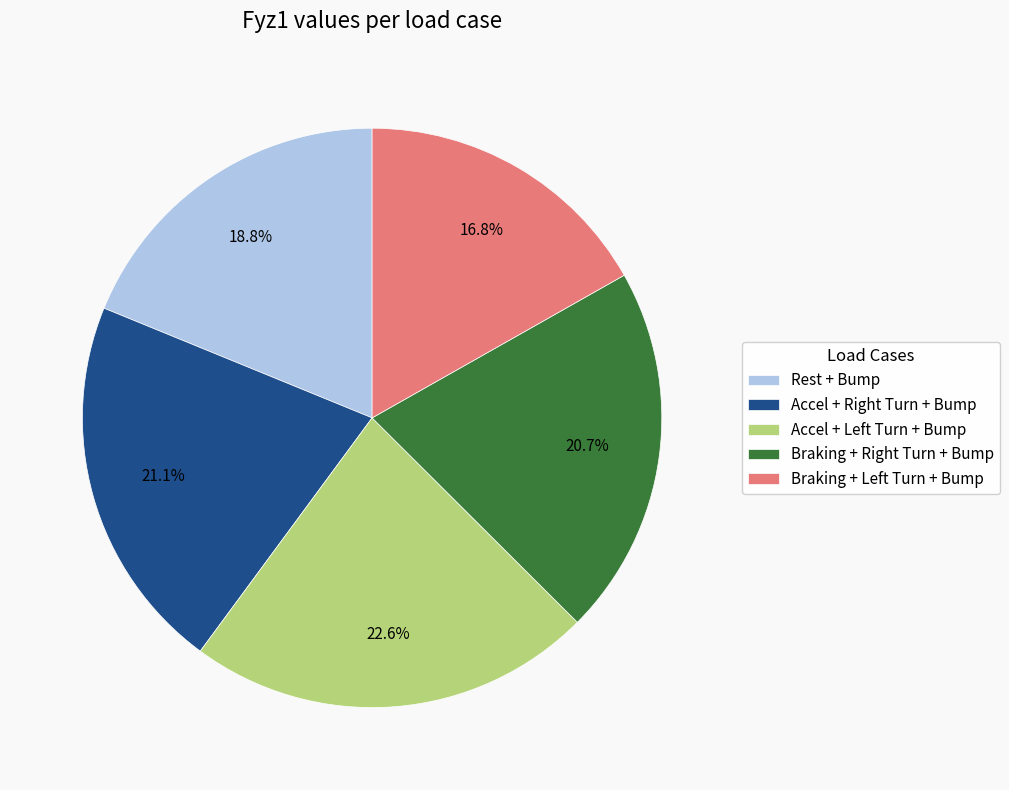

What is the largest slice in the pie chart?

Accel + Left Turn + Bump